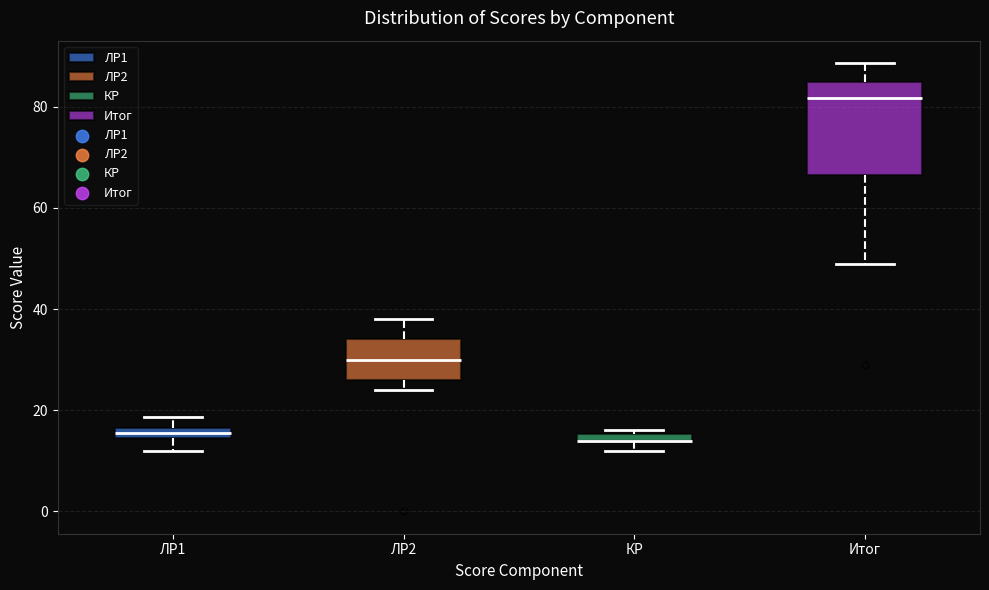

Where is the upper edge of the box for КР on the y-axis? The values are not printed on the chart, so give them approximately, as read against the axis.

16